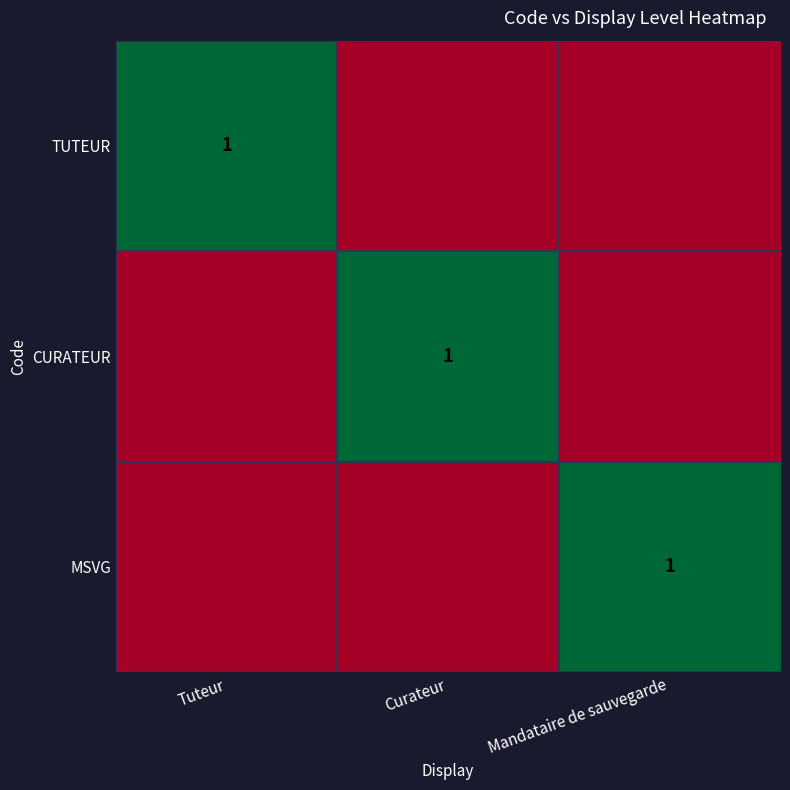

True or false: CURATEUR has a value of 1 at Curateur.

True